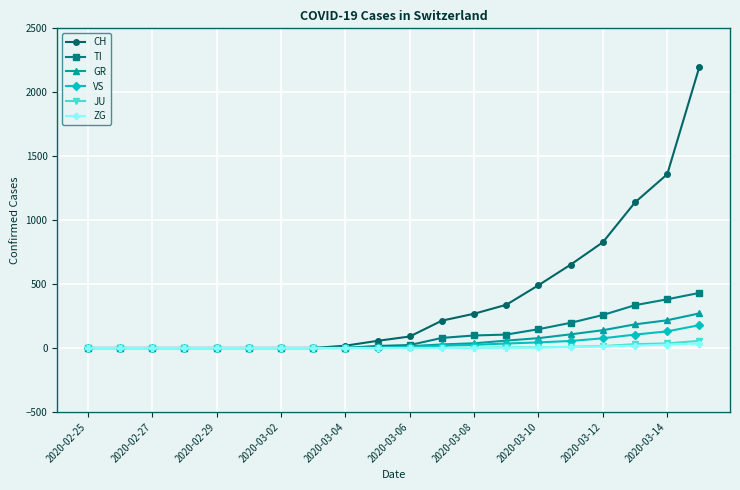

Which series has the largest range (max minus min)?

CH